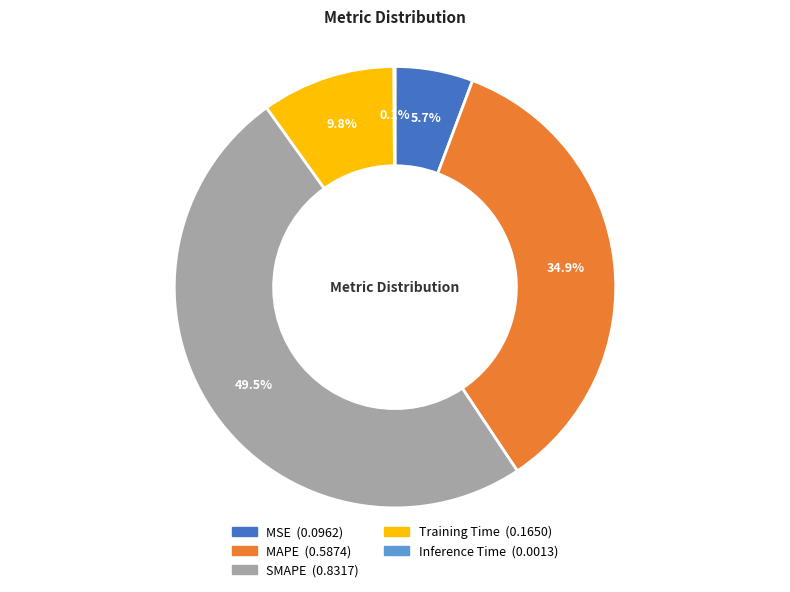

To the nearest percent, what percentage of the pie is Training Time?

10%